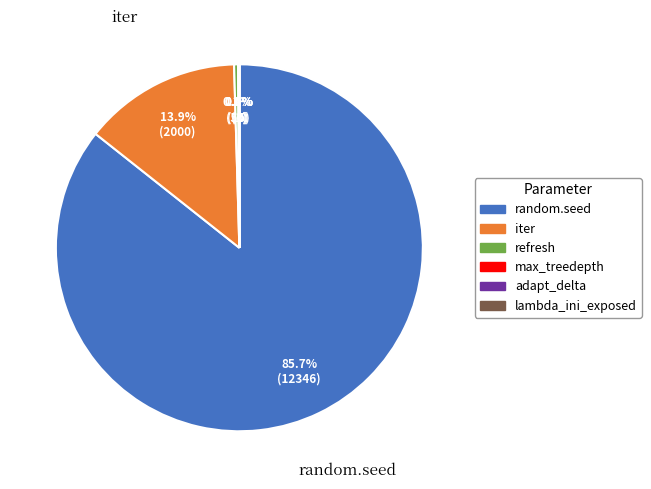

To the nearest percent, what percentage of the pie is iter?

14%